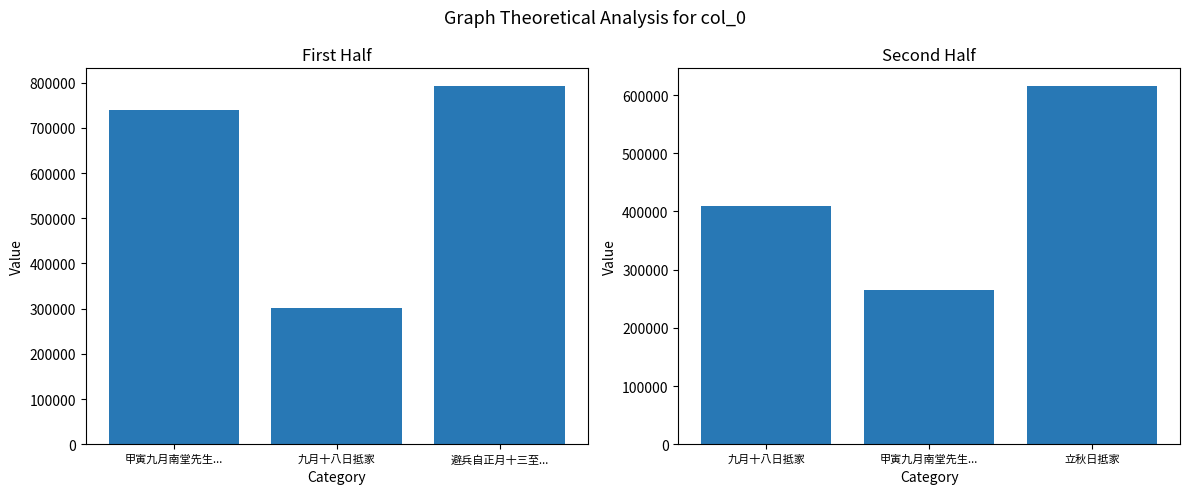

What is the label of the 3rd bar from the right?

九月十八日抵家